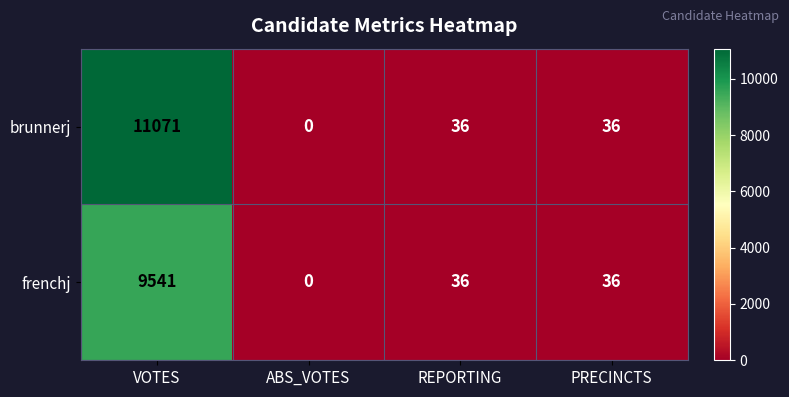

Is it true that frenchj equals 0 at ABS_VOTES?

True